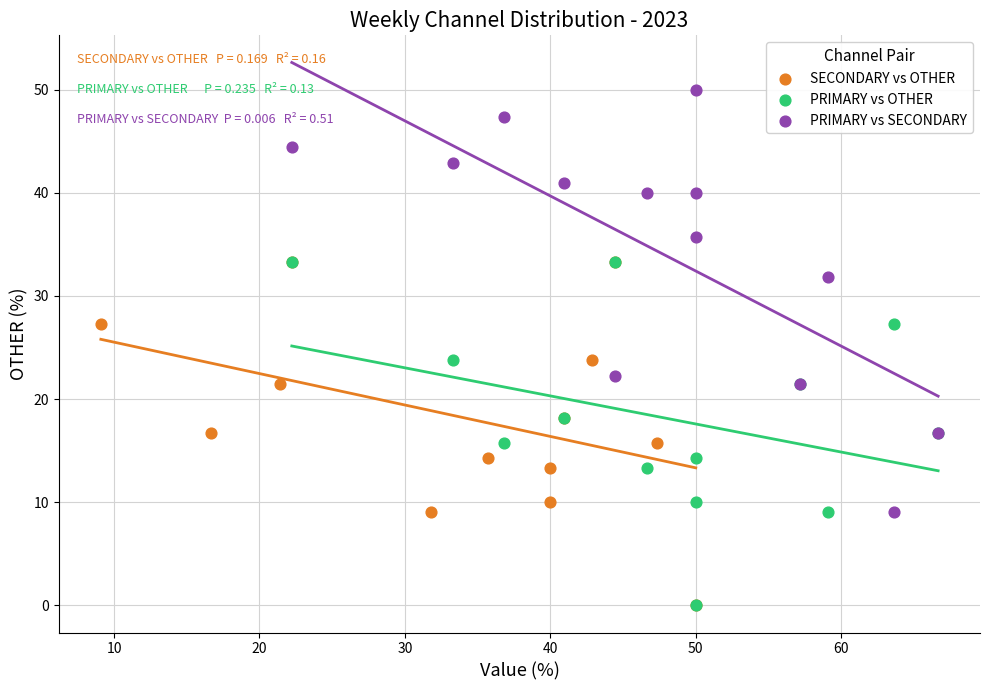

Which series has the largest Y range (max minus min)?

PRIMARY vs SECONDARY